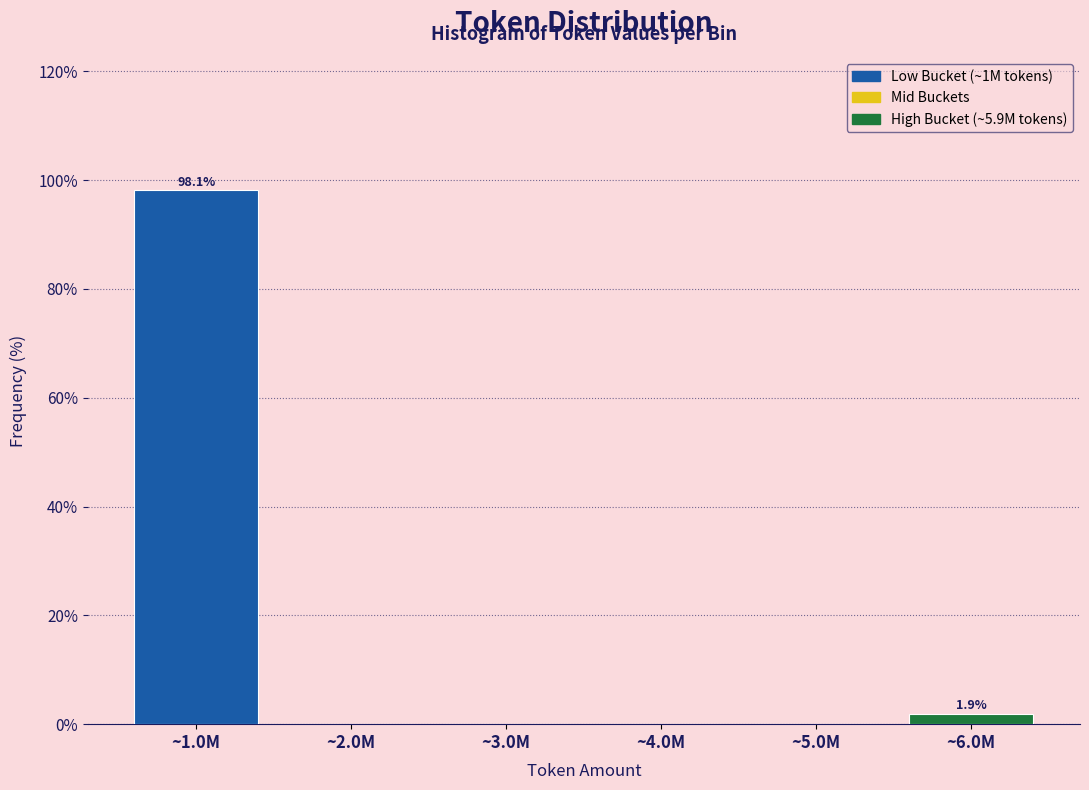

Reading left to right, list all the values displayed in this chart.

~1.0M=98.1	~2.0M=0.0	~3.0M=0.0	~4.0M=0.0	~5.0M=0.0	~6.0M=1.9